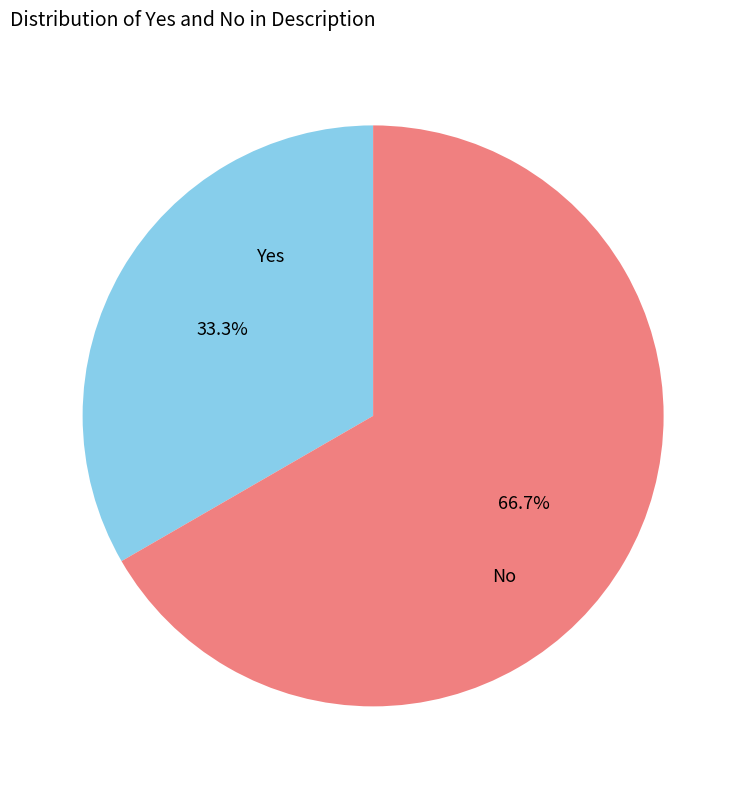

Count the number of slices in the pie.

2